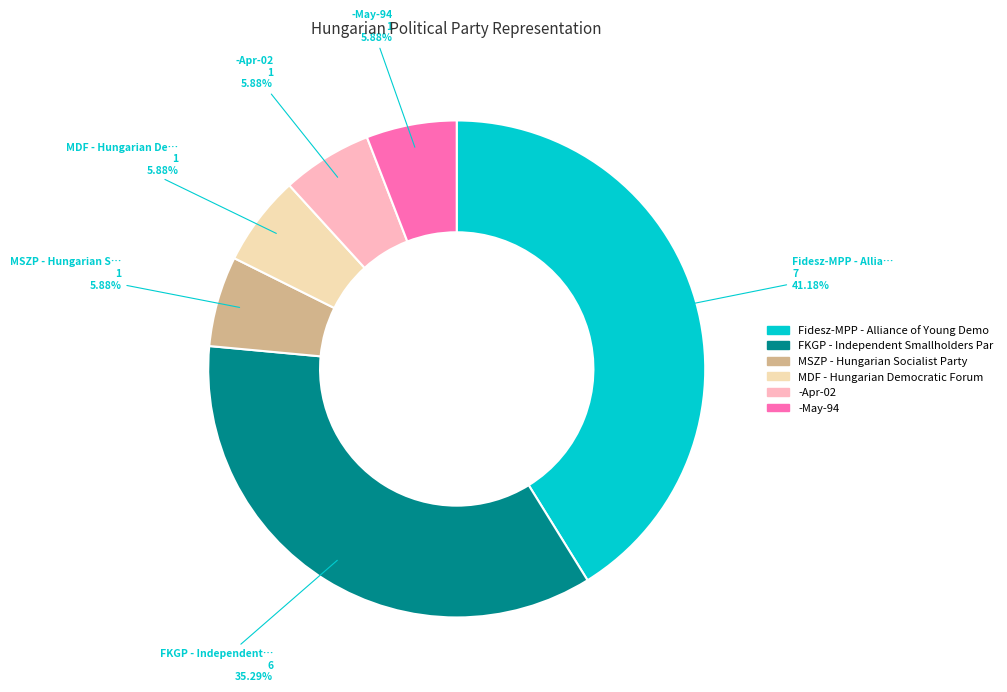

Is there a majority slice in this chart?

No